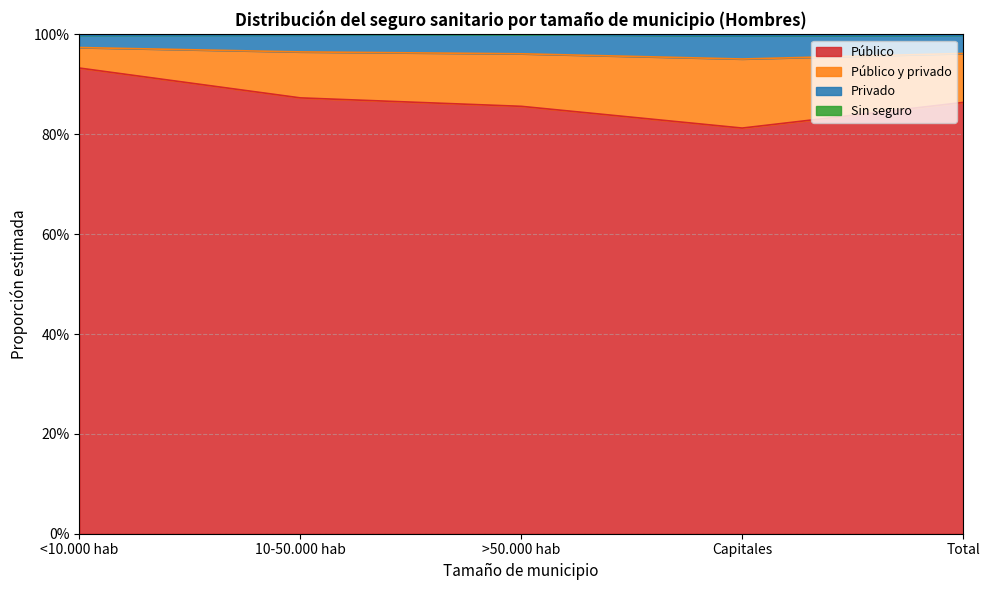

At how many categories does at least one series exceed 0?

5